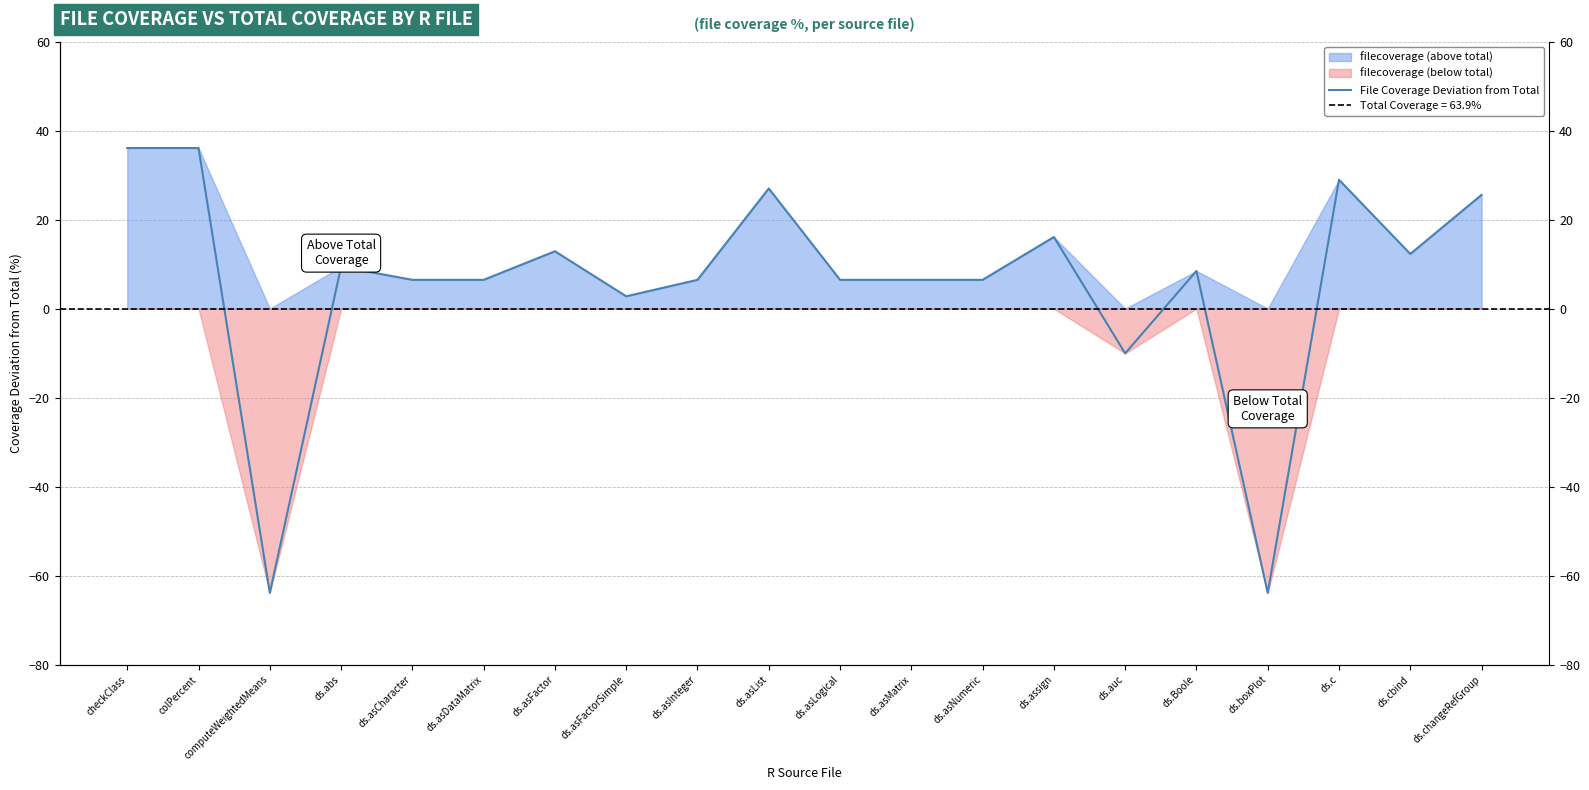

What is the difference between the maximum and second lowest values?

100.0